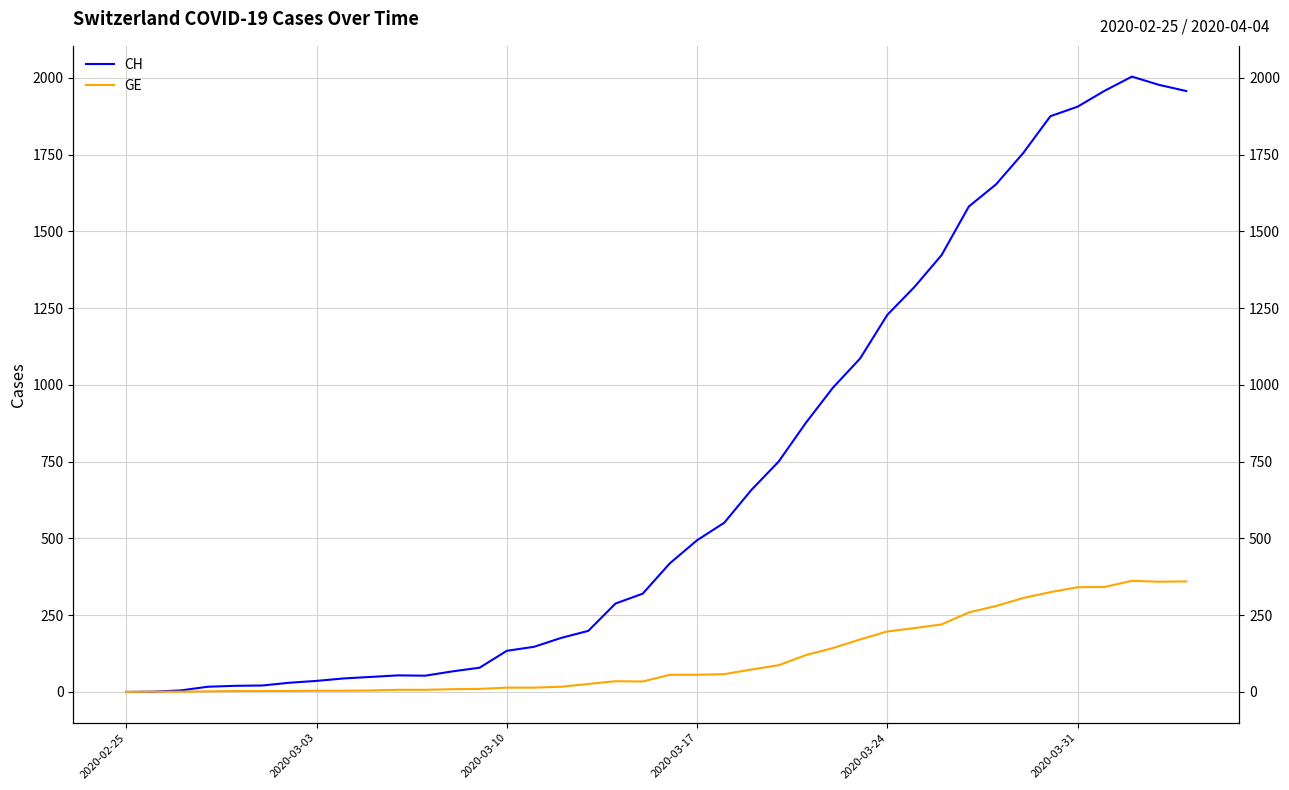

List the series in order of their peak value, lowest first.

GE, CH